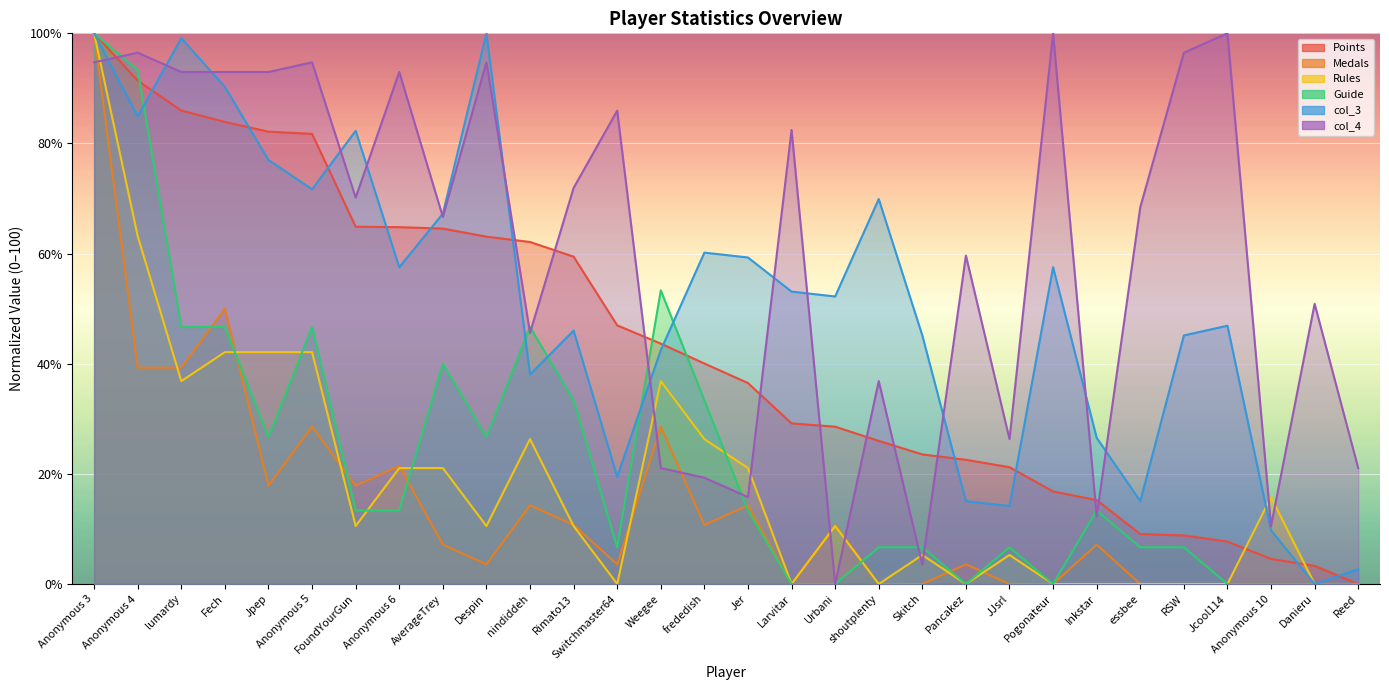

How many lines are shown in the chart?

6